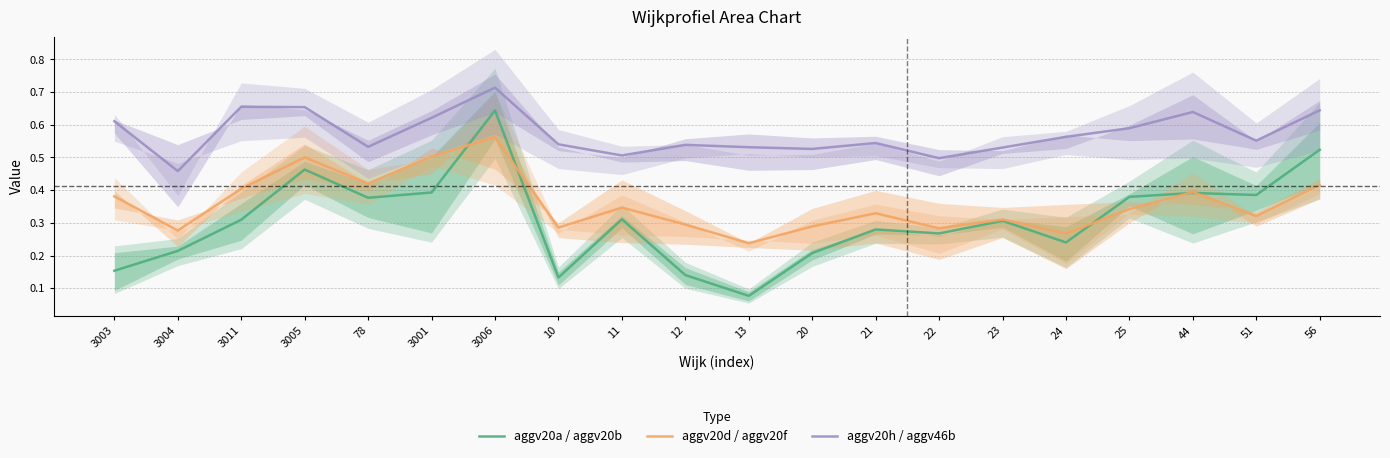

Where is aggv20d / aggv20f nearest to the value 0?

13